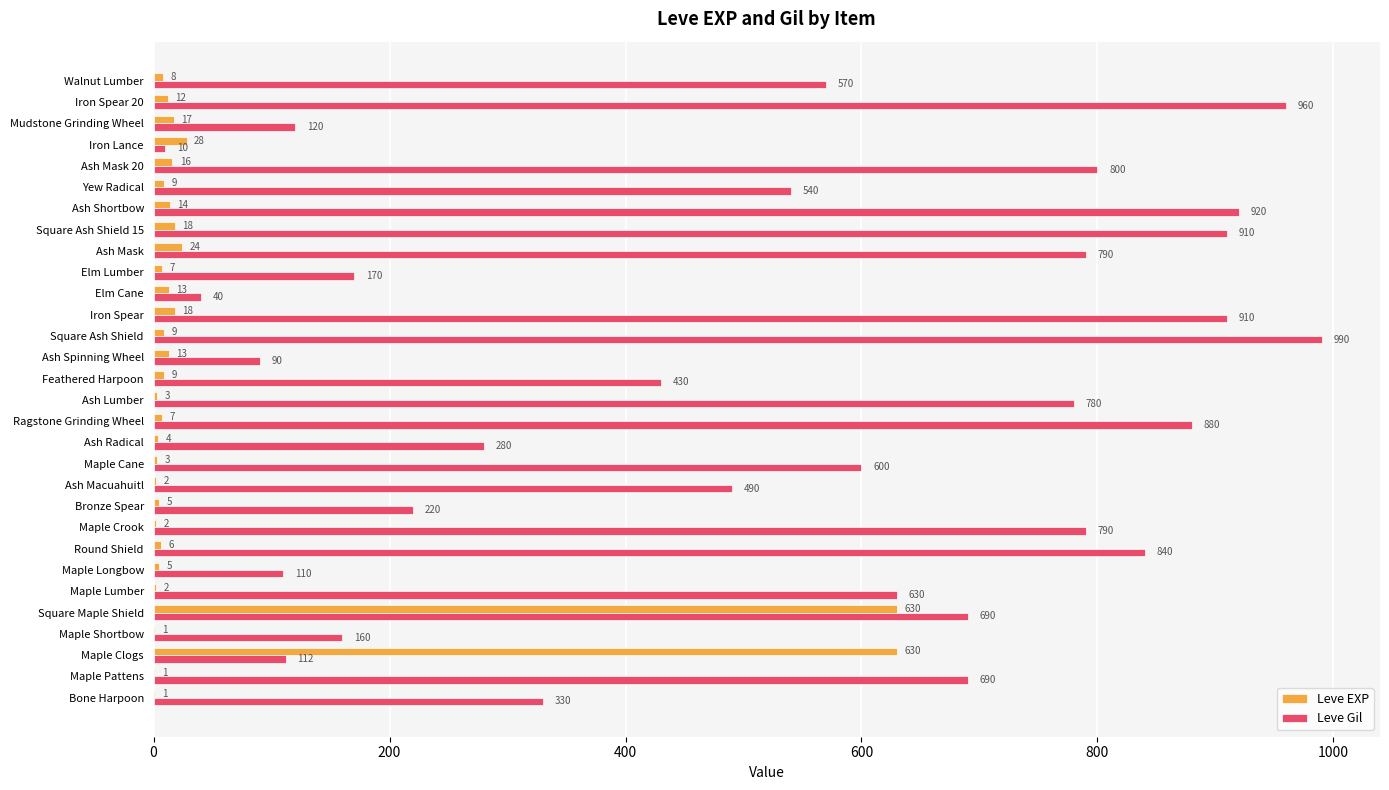

At which category is the sum across all series the highest?

Square Maple Shield